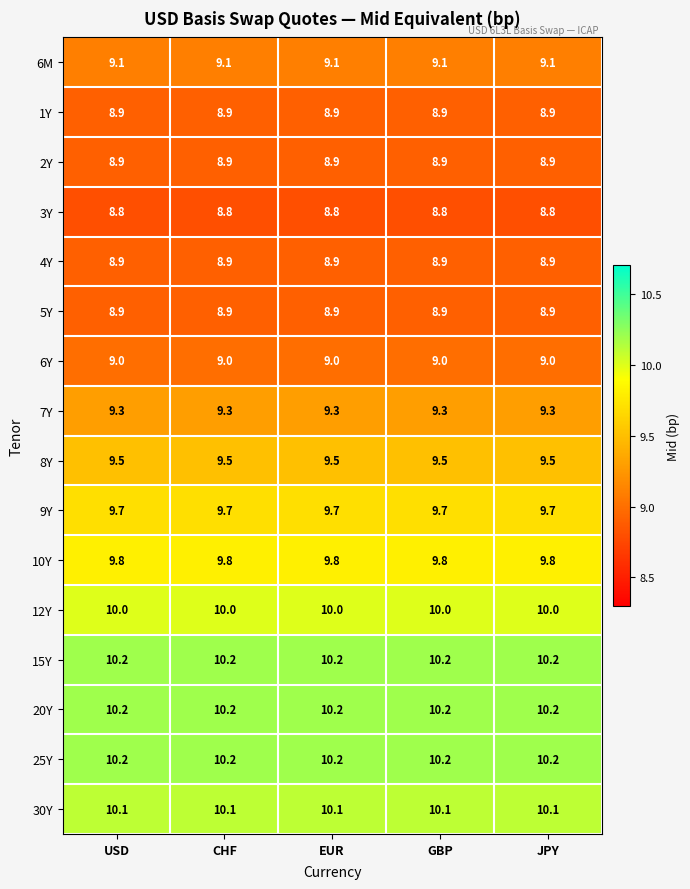

Is the value of 25Y at EUR greater than the value of 12Y at EUR?

Yes